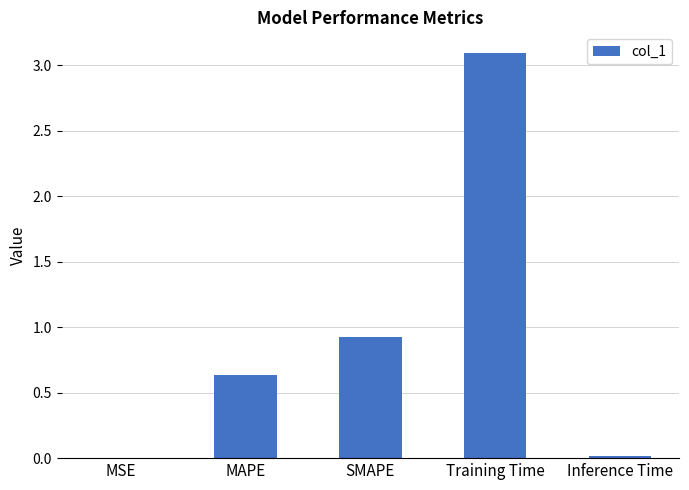

Is it true that the value at Training Time is 1.1?

False